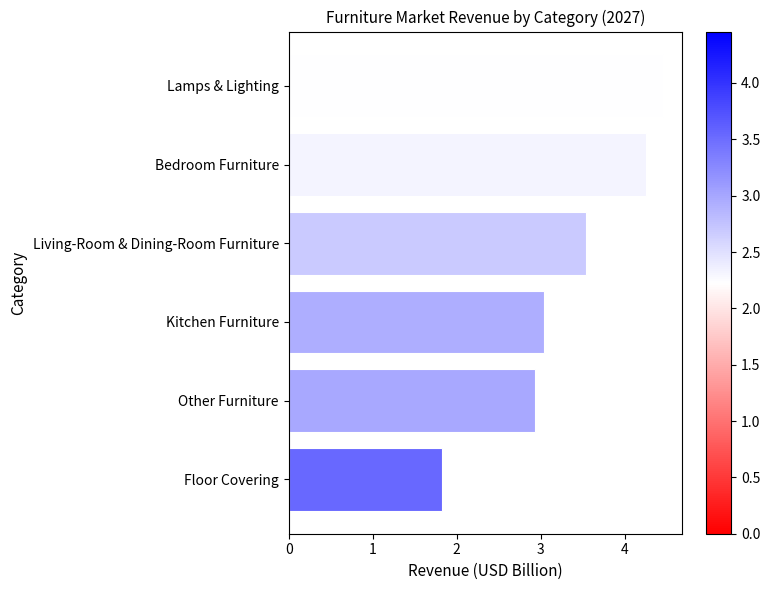

What value does the data have at Other Furniture?

2.9